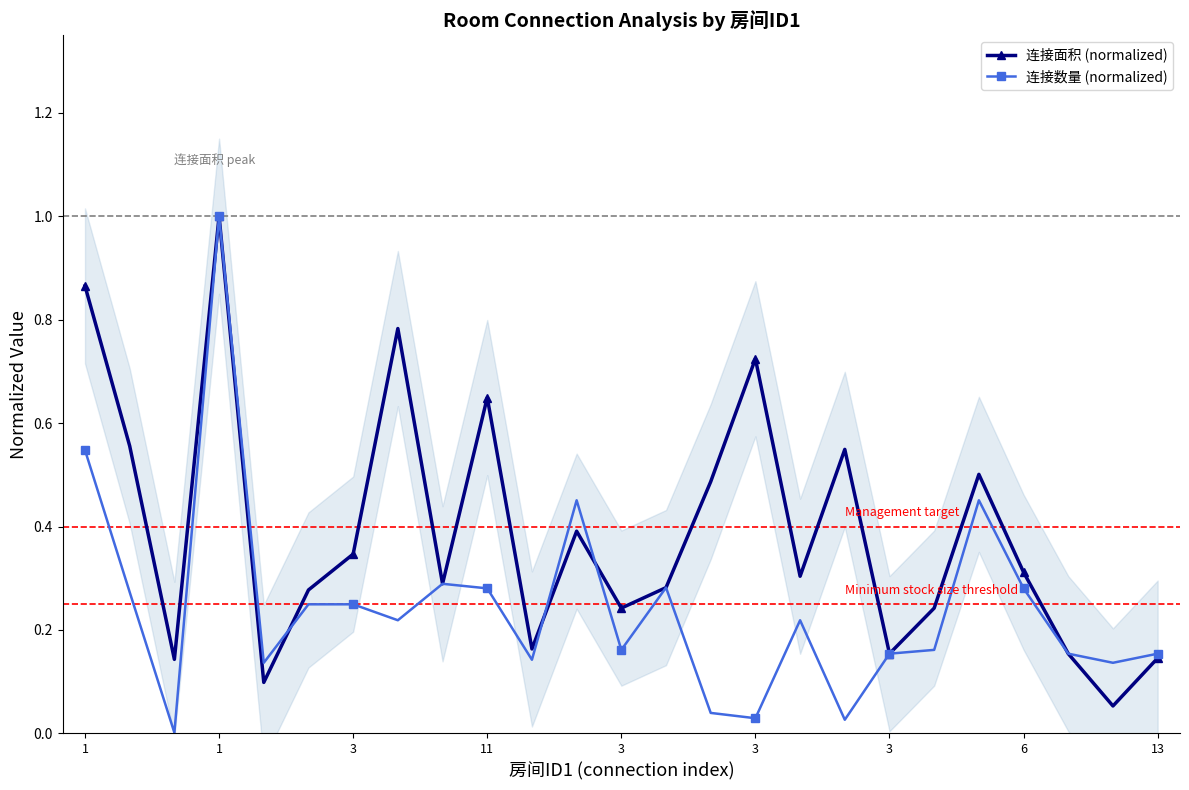

At how many categories does at least one series exceed 0?

25